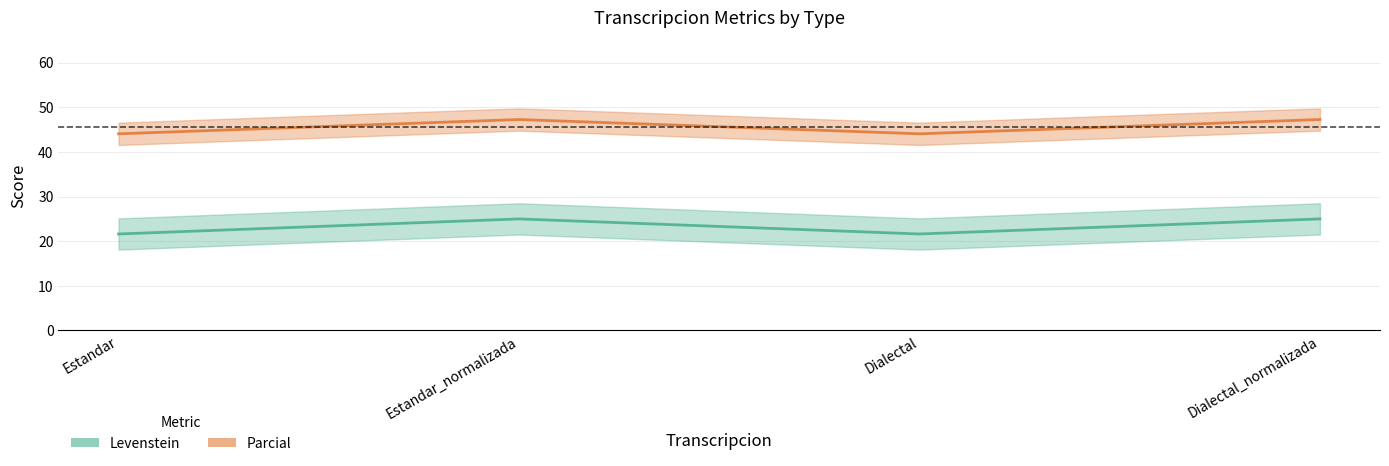

True or false: Levenstein and Parcial cross at least once.

False